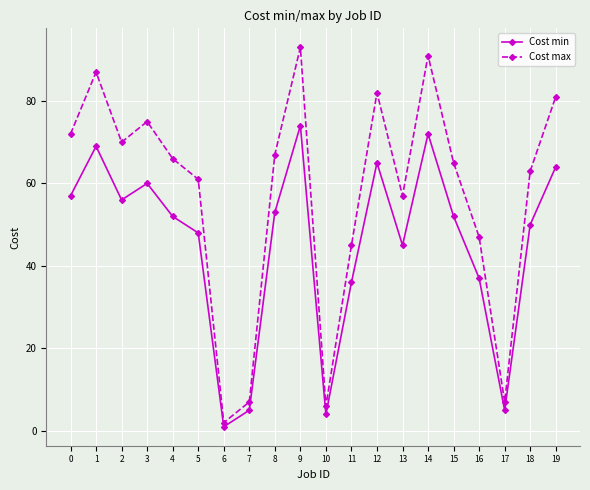

Does the chart have visible grid lines?

Yes